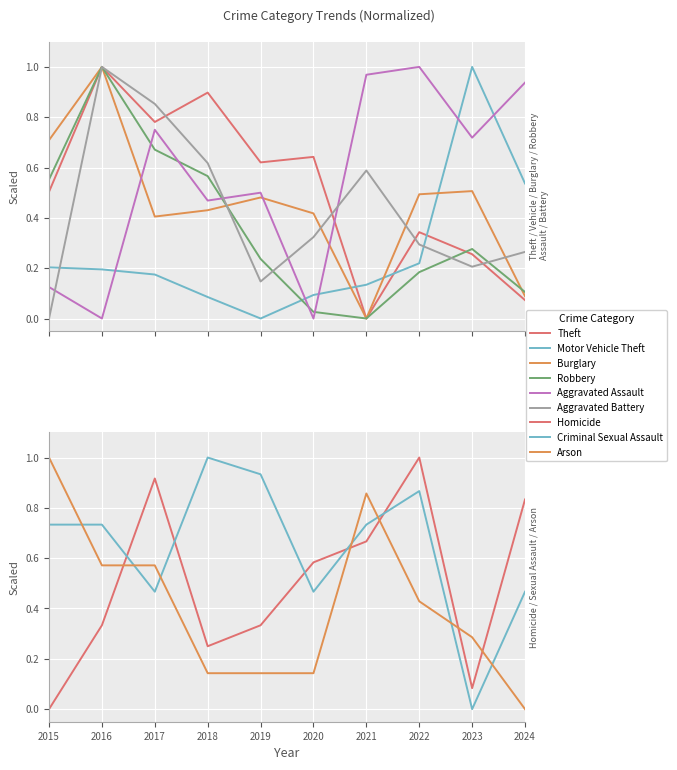

What is the sum of all Theft values?

5.1